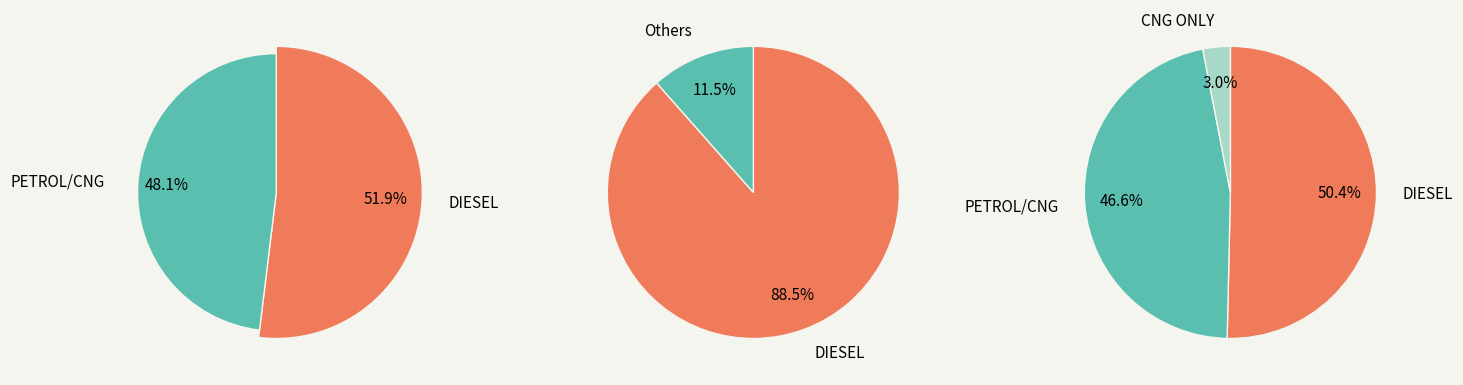

How much of the chart is everything except CNG ONLY?

97.1%